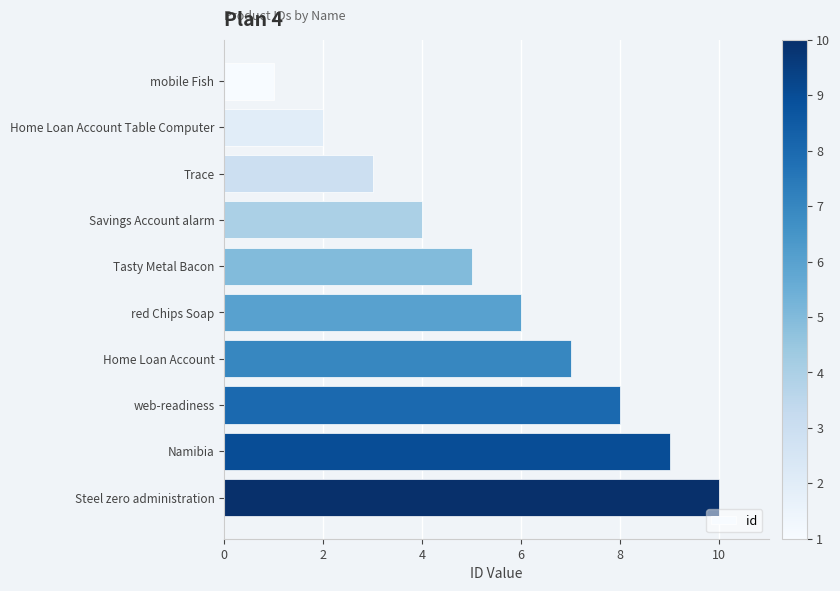

Rank the categories by value from highest to lowest.

Steel zero administration, Namibia, web-readiness, Home Loan Account, red Chips Soap, Tasty Metal Bacon, Savings Account alarm, Trace, Home Loan Account Table Computer, mobile Fish